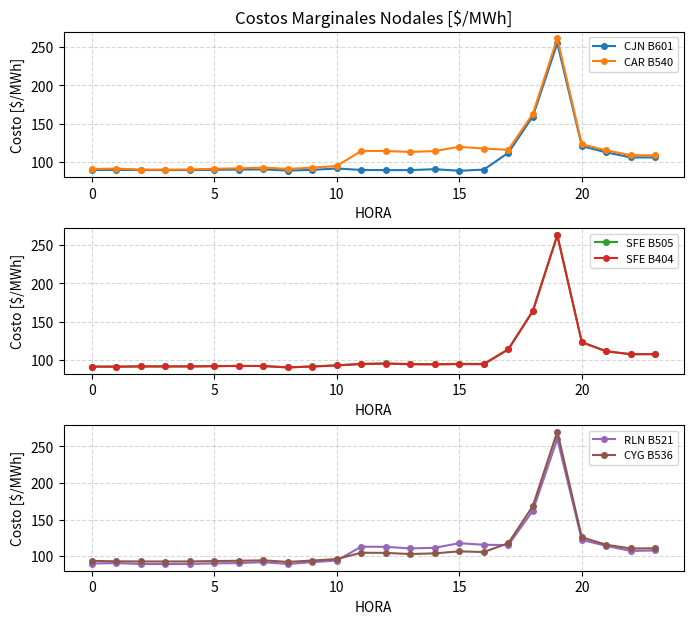

True or false: CAR B540 and CYG B536 cross at least once.

True